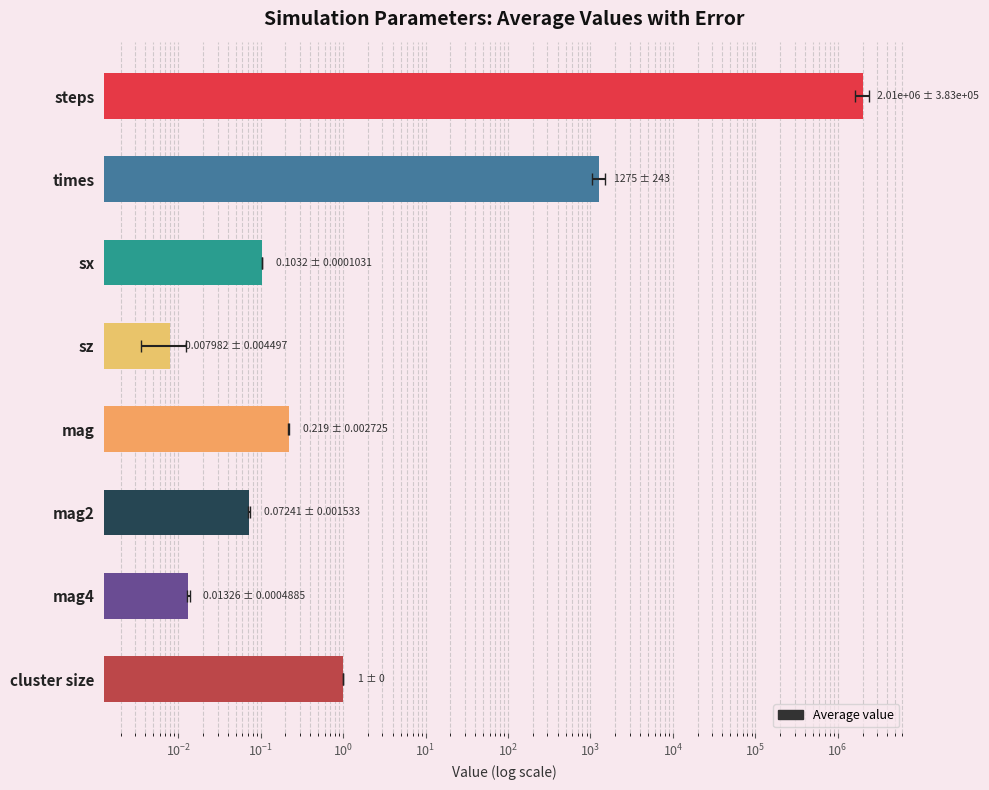

What is the difference between the maximum and minimum values?

2009500.0